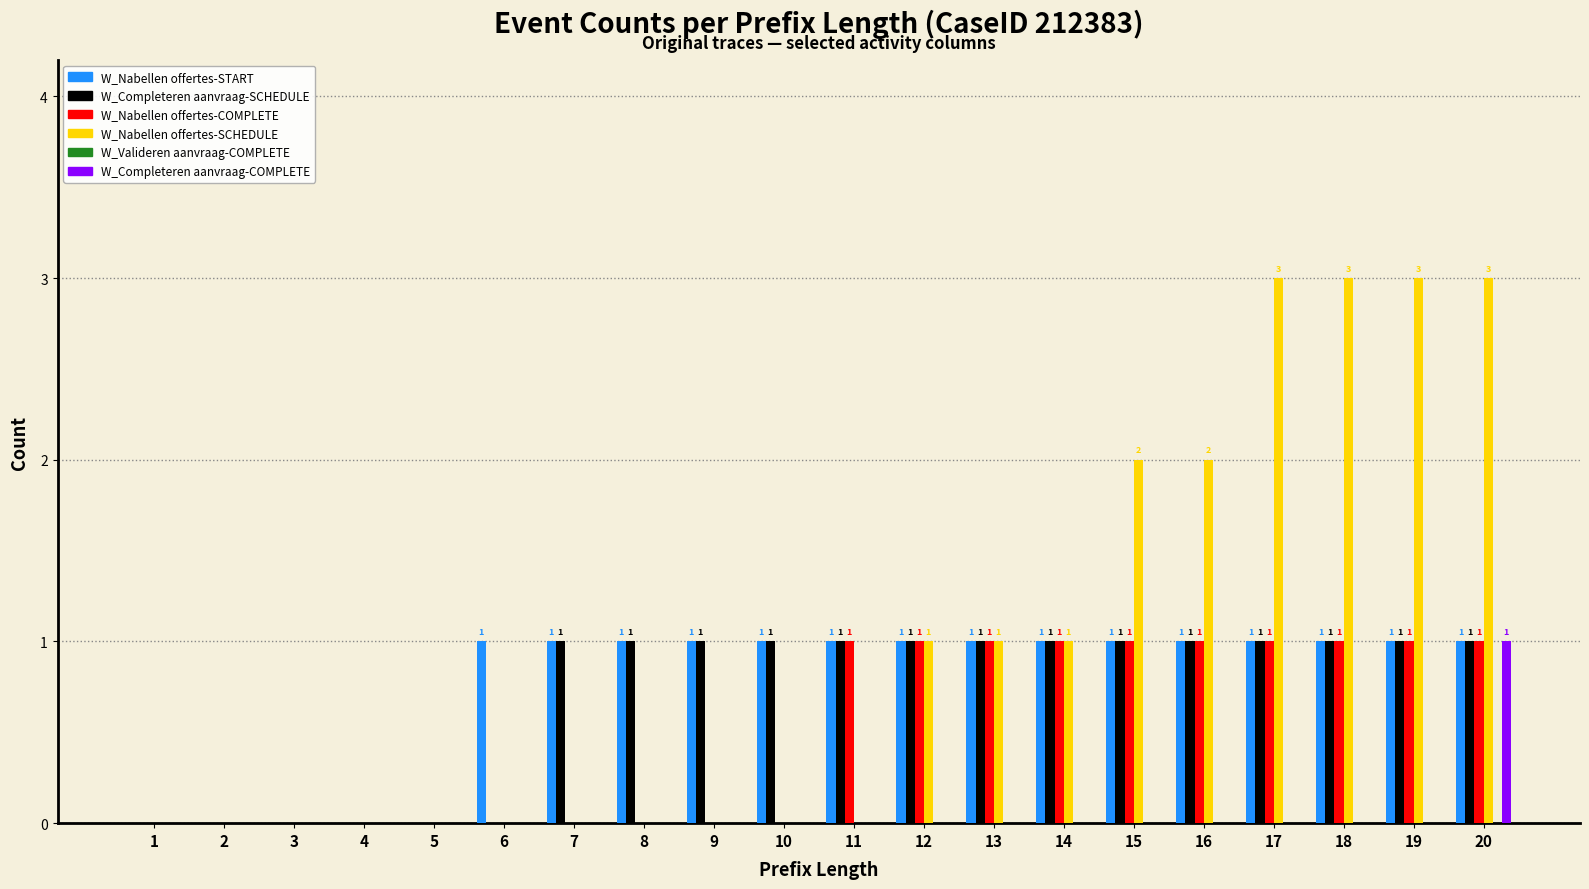

The value of W_Completeren aanvraag-COMPLETE at 14 is 0. True or false?

True